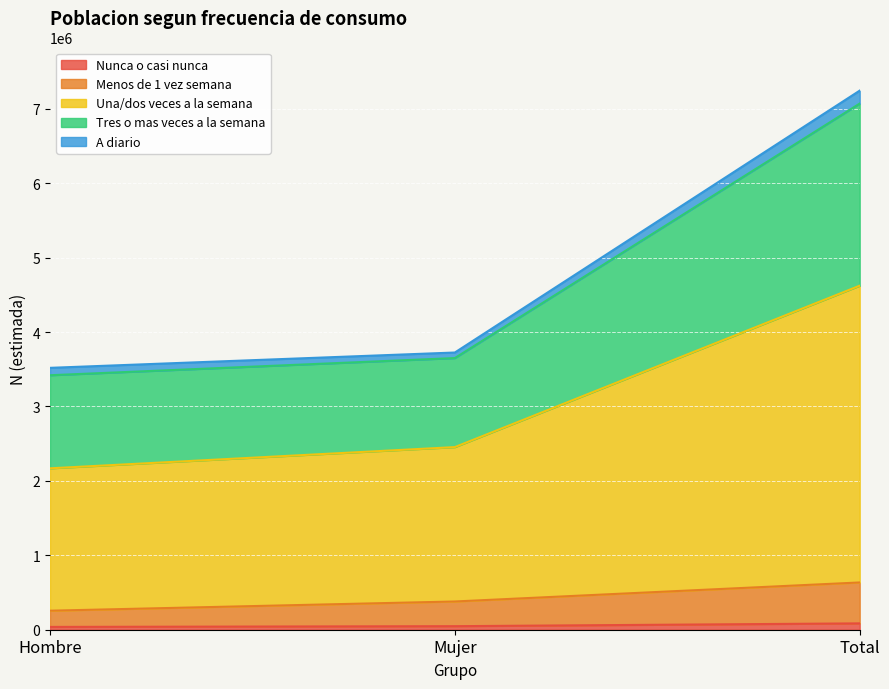

Does the chart display data point markers on the line(s)?

No